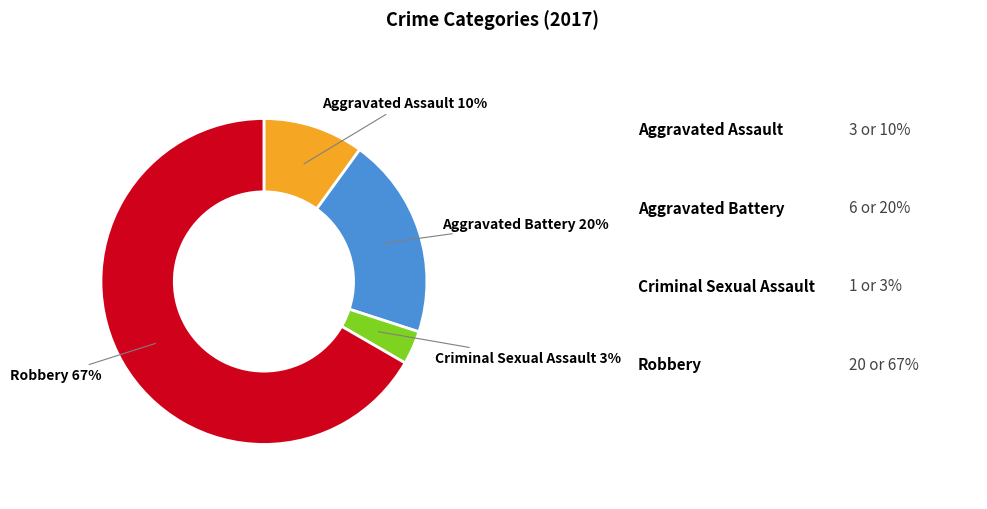

What is the largest slice in the pie chart?

Robbery